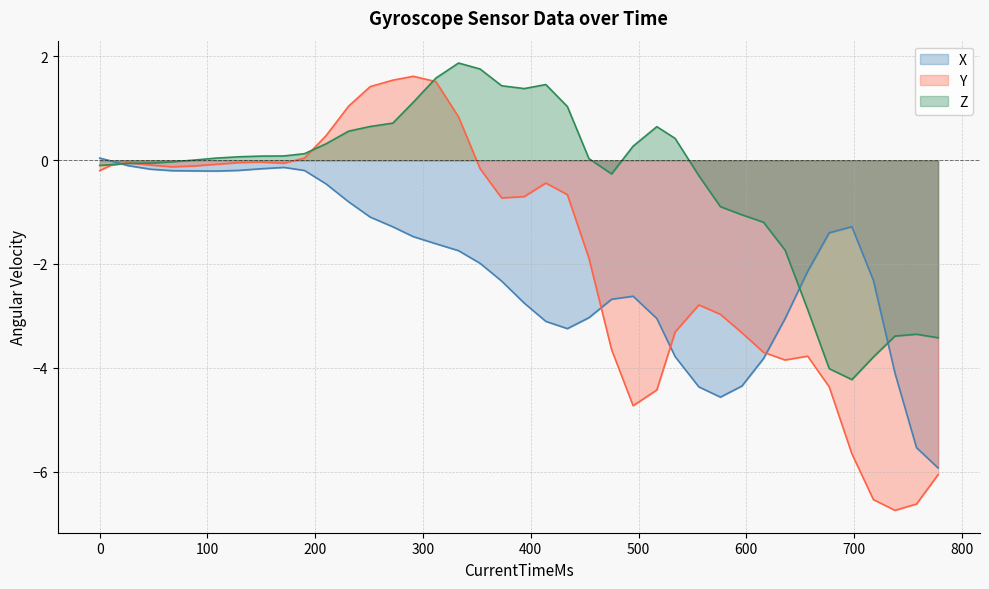

True or false: X and Z cross at least once.

True